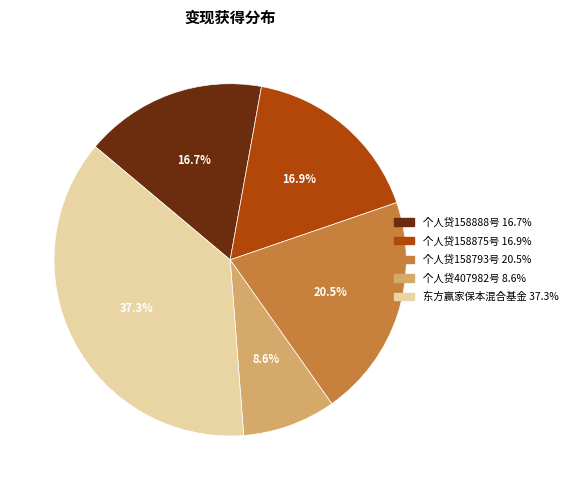

To the nearest percent, what is the difference between the largest and smallest slice percentages?

29%